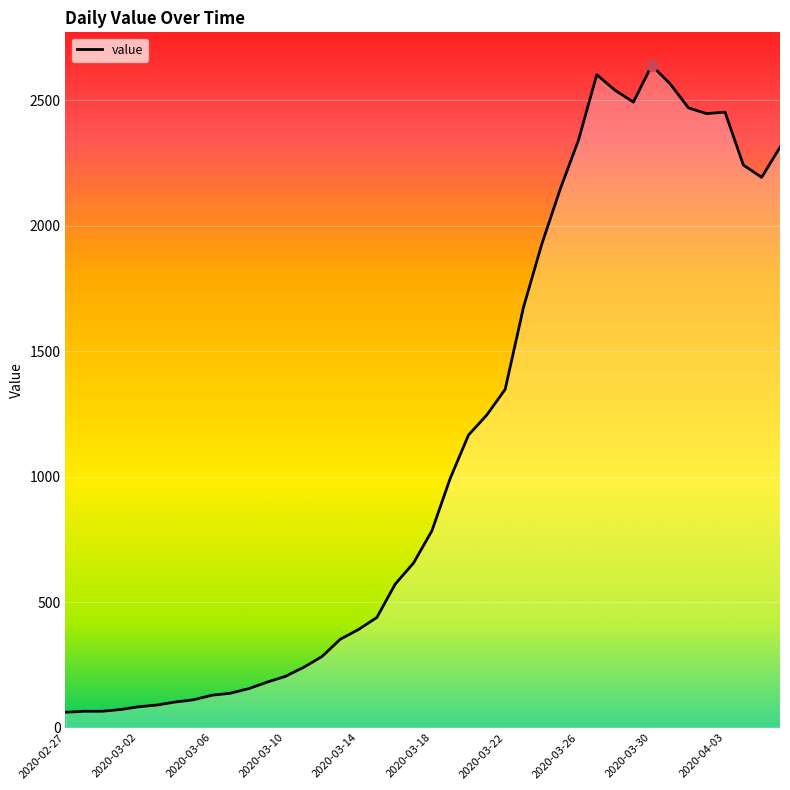

How many distinct data groups are displayed?

1